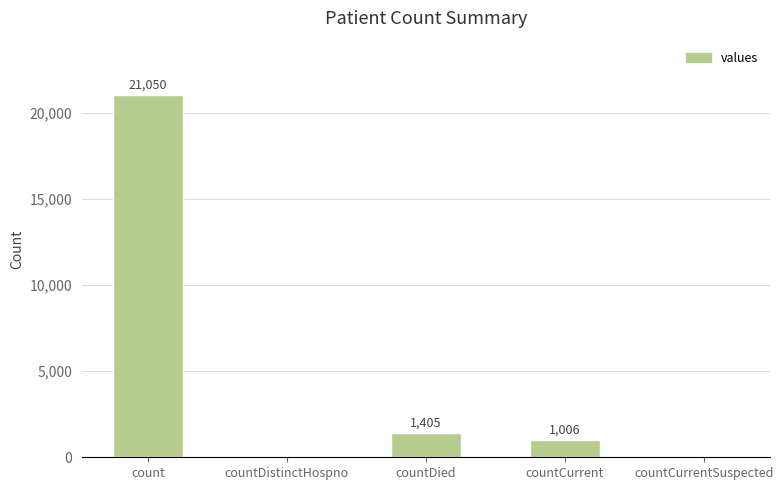

Where does the data first go above 1006?

count